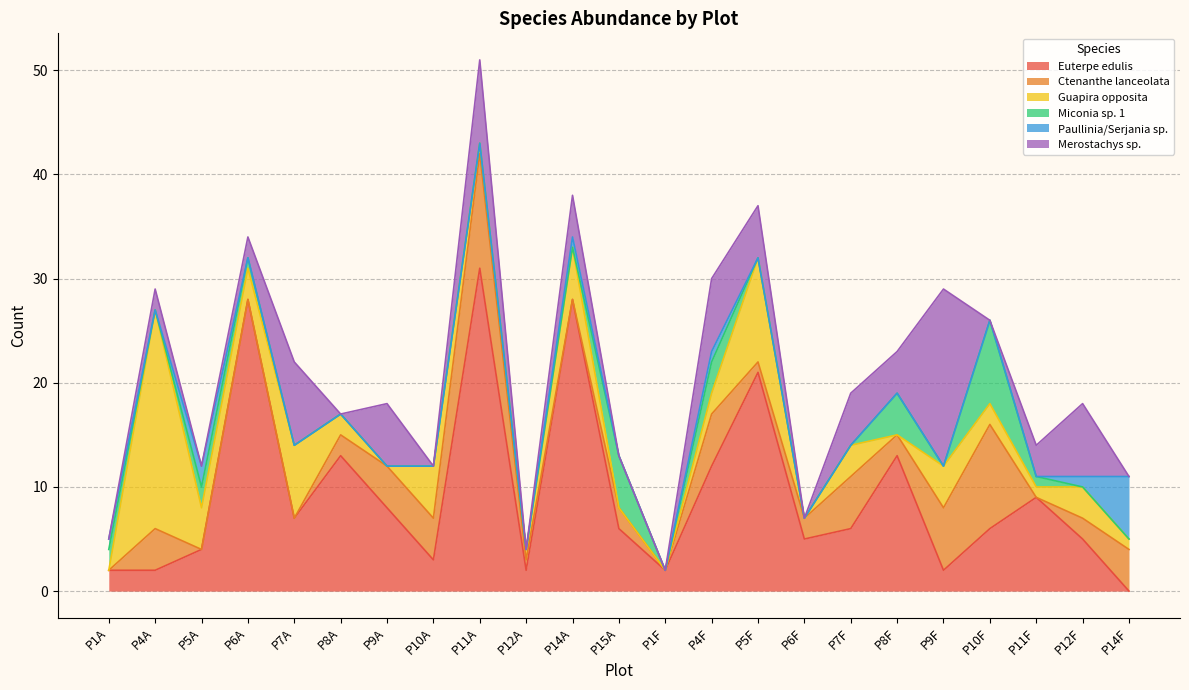

Reading left to right, list all the values displayed in this chart.

Euterpe edulis: P1A=2	P4A=2	P5A=4	P6A=28	P7A=7	P8A=13	P9A=8	P10A=3	P11A=31	P12A=2	P14A=28	P15A=6	P1F=2	P4F=12	P5F=21	P6F=5	P7F=6	P8F=13	P9F=2	P10F=6	P11F=9	P12F=5	P14F=0
Ctenanthe lanceolata: P1A=0	P4A=4	P5A=0	P6A=0	P7A=0	P8A=2	P9A=4	P10A=4	P11A=11	P12A=1	P14A=0	P15A=2	P1F=0	P4F=5	P5F=1	P6F=2	P7F=5	P8F=2	P9F=6	P10F=10	P11F=0	P12F=2	P14F=4
Guapira opposita: P1A=0	P4A=21	P5A=4	P6A=3	P7A=7	P8A=2	P9A=0	P10A=5	P11A=1	P12A=1	P14A=5	P15A=0	P1F=0	P4F=2	P5F=10	P6F=0	P7F=3	P8F=0	P9F=4	P10F=2	P11F=1	P12F=3	P14F=1
Miconia sp. 1: P1A=2	P4A=0	P5A=2	P6A=1	P7A=0	P8A=0	P9A=0	P10A=0	P11A=0	P12A=0	P14A=0	P15A=5	P1F=0	P4F=3	P5F=0	P6F=0	P7F=0	P8F=4	P9F=0	P10F=8	P11F=1	P12F=0	P14F=0
Paullinia/Serjania sp.: P1A=1	P4A=0	P5A=2	P6A=0	P7A=0	P8A=0	P9A=0	P10A=0	P11A=0	P12A=0	P14A=1	P15A=0	P1F=0	P4F=1	P5F=0	P6F=0	P7F=0	P8F=0	P9F=0	P10F=0	P11F=0	P12F=1	P14F=6
Merostachys sp.: P1A=0	P4A=2	P5A=0	P6A=2	P7A=8	P8A=0	P9A=6	P10A=0	P11A=8	P12A=0	P14A=4	P15A=0	P1F=0	P4F=7	P5F=5	P6F=0	P7F=5	P8F=4	P9F=17	P10F=0	P11F=3	P12F=7	P14F=0